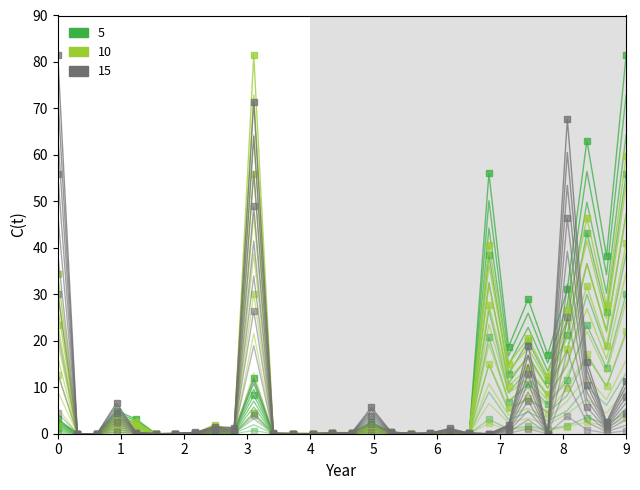

Is it true that rbdebin Mean equals 0.0 at 12?

False